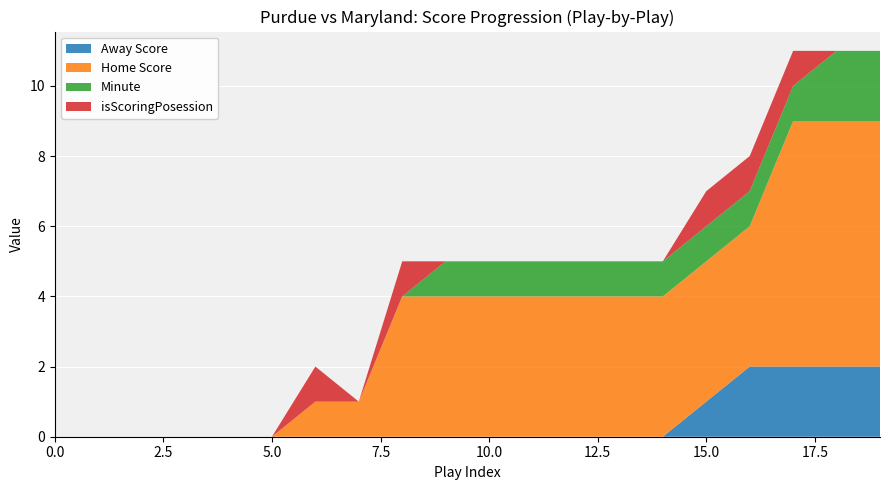

Reading right to left, what are all the values shown in this chart?

Away Score: 19=2	18=2	17=2	16=2	15=1	14=0	13=0	12=0	11=0	10=0	9=0	8=0	7=0	6=0	5=0	4=0	3=0	2=0	1=0	0=0
Home Score: 19=7	18=7	17=7	16=4	15=4	14=4	13=4	12=4	11=4	10=4	9=4	8=4	7=1	6=1	5=0	4=0	3=0	2=0	1=0	0=0
Minute: 19=2	18=2	17=1	16=1	15=1	14=1	13=1	12=1	11=1	10=1	9=1	8=0	7=0	6=0	5=0	4=0	3=0	2=0	1=0	0=0
isScoringPosession: 19=0	18=0	17=1	16=1	15=1	14=0	13=0	12=0	11=0	10=0	9=0	8=1	7=0	6=1	5=0	4=0	3=0	2=0	1=0	0=0